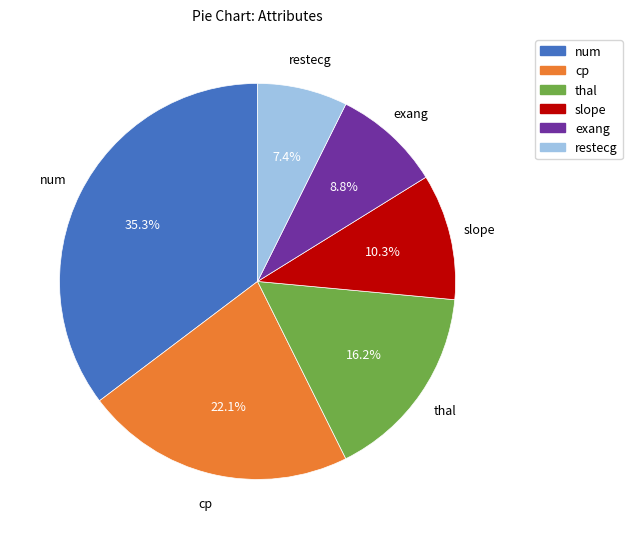

To the nearest percent, what percentage of the pie is exang?

9%